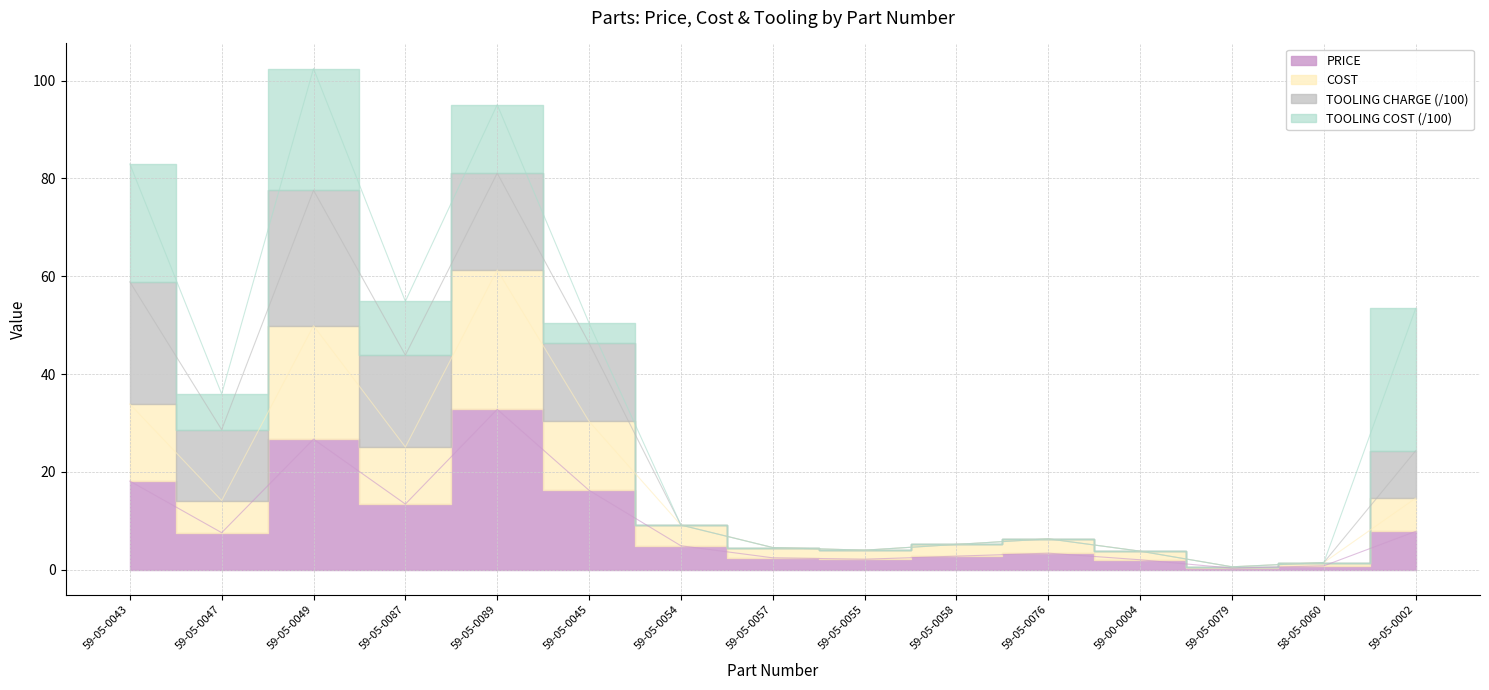

True or false: COST and PRICE intersect in this chart.

False